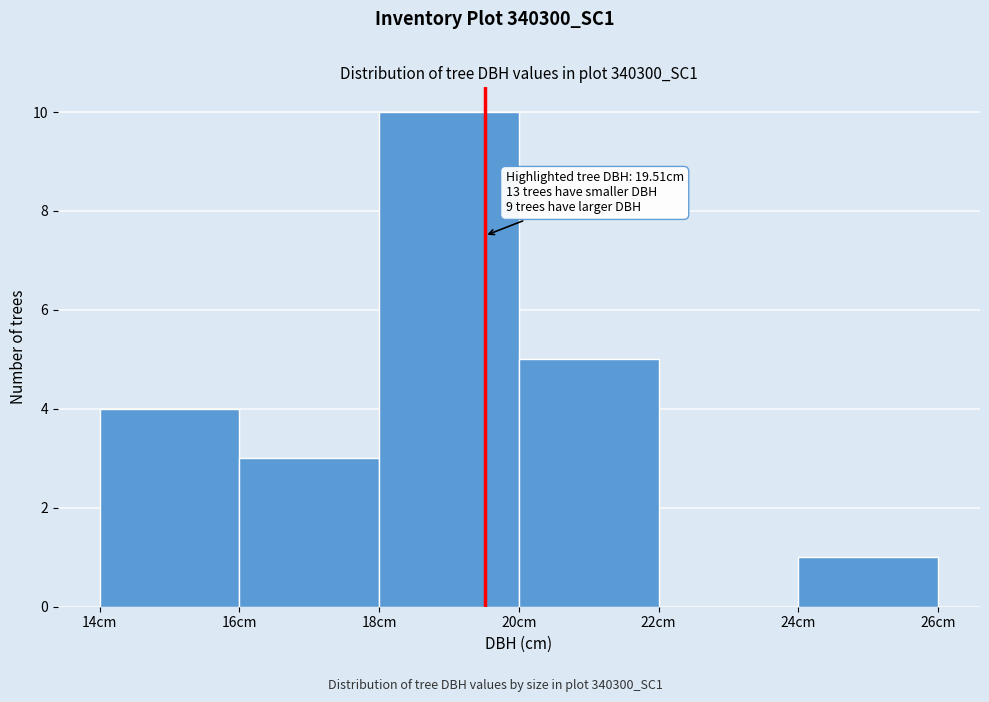

Which range on the x-axis has the tallest bar?

18 to 20